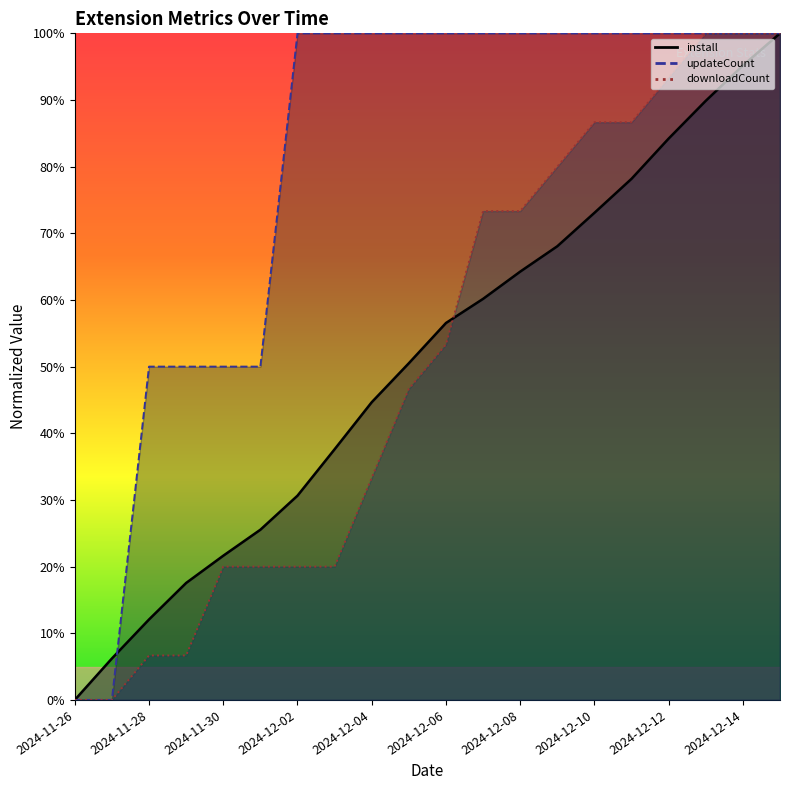

Reading left to right, list all the values displayed in this chart.

install: 0.0	0.1	0.1	0.2	0.2	0.3	0.3	0.4	0.4	0.5	0.6	0.6	0.6	0.7	0.7	0.8	0.8	0.9	1.0	1.0
updateCount: 0.0	0.0	0.5	0.5	0.5	0.5	1.0	1.0	1.0	1.0	1.0	1.0	1.0	1.0	1.0	1.0	1.0	1.0	1.0	1.0
downloadCount: 0.0	0.0	0.1	0.1	0.2	0.2	0.2	0.2	0.3	0.5	0.5	0.7	0.7	0.8	0.9	0.9	0.9	1.0	1.0	1.0